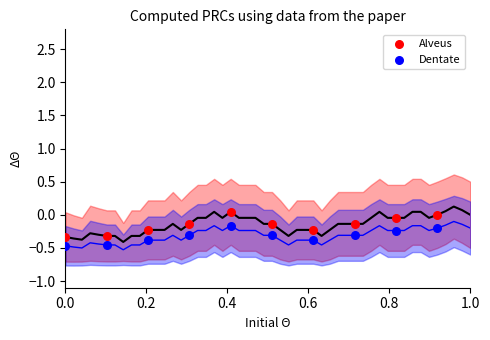

Across all data points, what is the range of Y values (max minus min)?

0.5